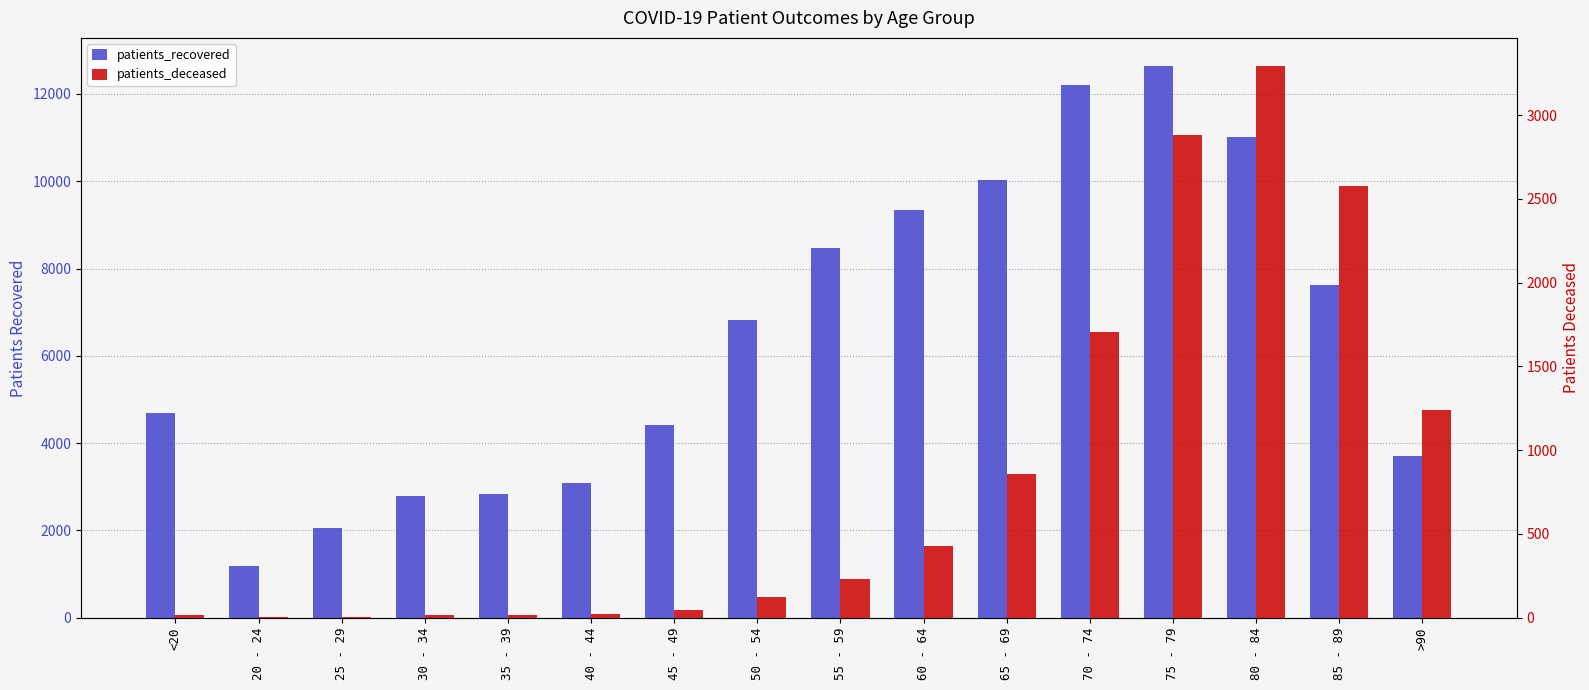

At how many categories does at least one series exceed 5450?

8